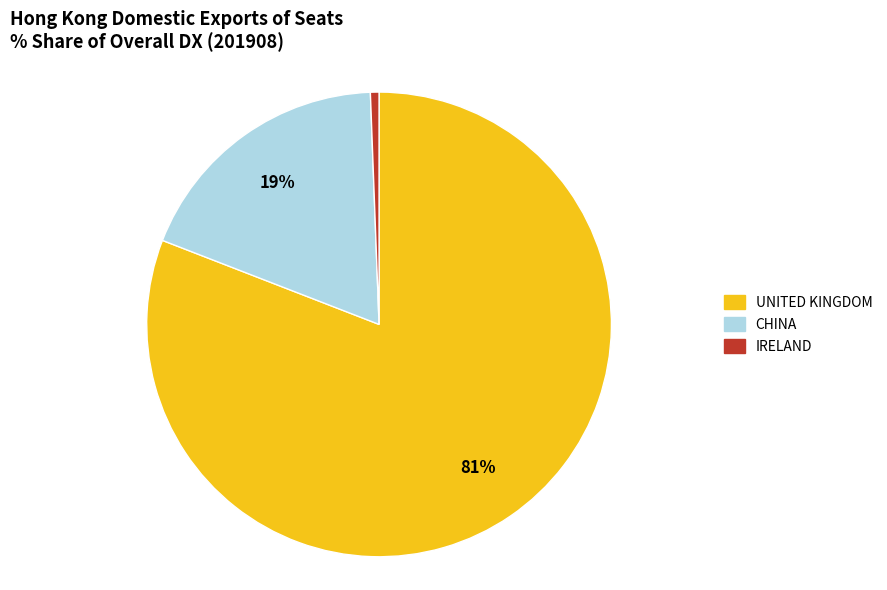

How many segments does this pie chart have?

3